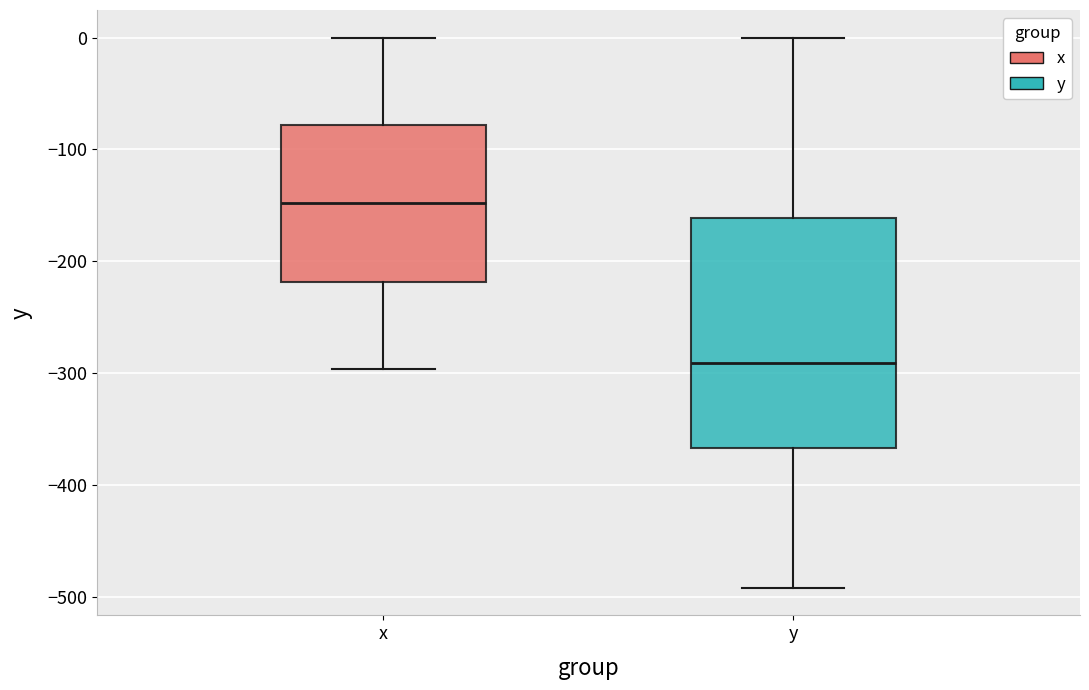

Reading left to right, read every box against the y-axis: the position of its median line, the range the box covers, and the ends of its whiskers. The values are not printed on the chart, so give them approximately, as read against the axis.

x: median -150, box -220 to -80, whiskers -300 to 0
y: median -290, box -370 to -160, whiskers -490 to 0